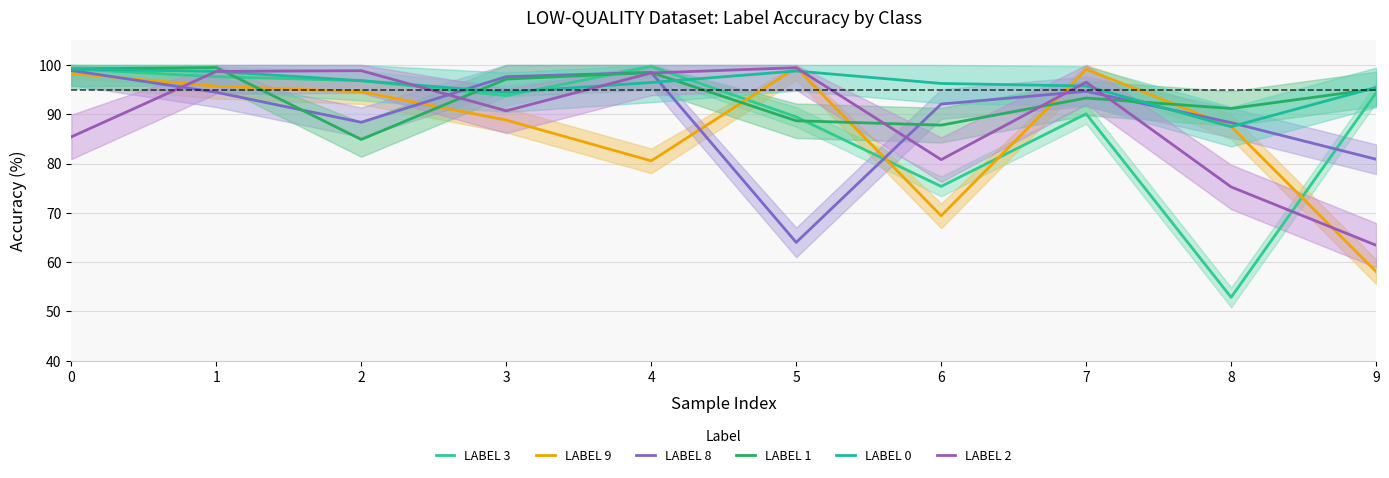

What are all the series names shown in the legend?

LABEL 3, LABEL 9, LABEL 8, LABEL 1, LABEL 0, LABEL 2